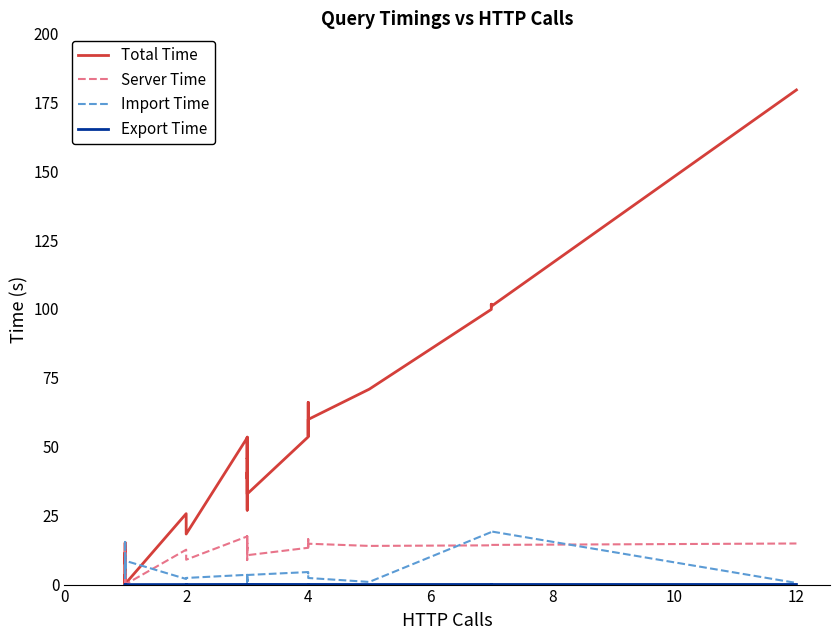

How many lines are shown in the chart?

4